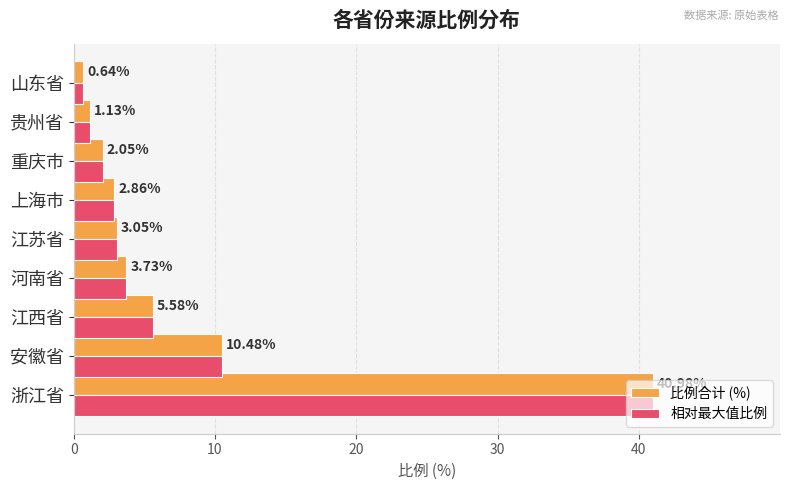

What is the average value of the 比例合计 (%) series?

7.8